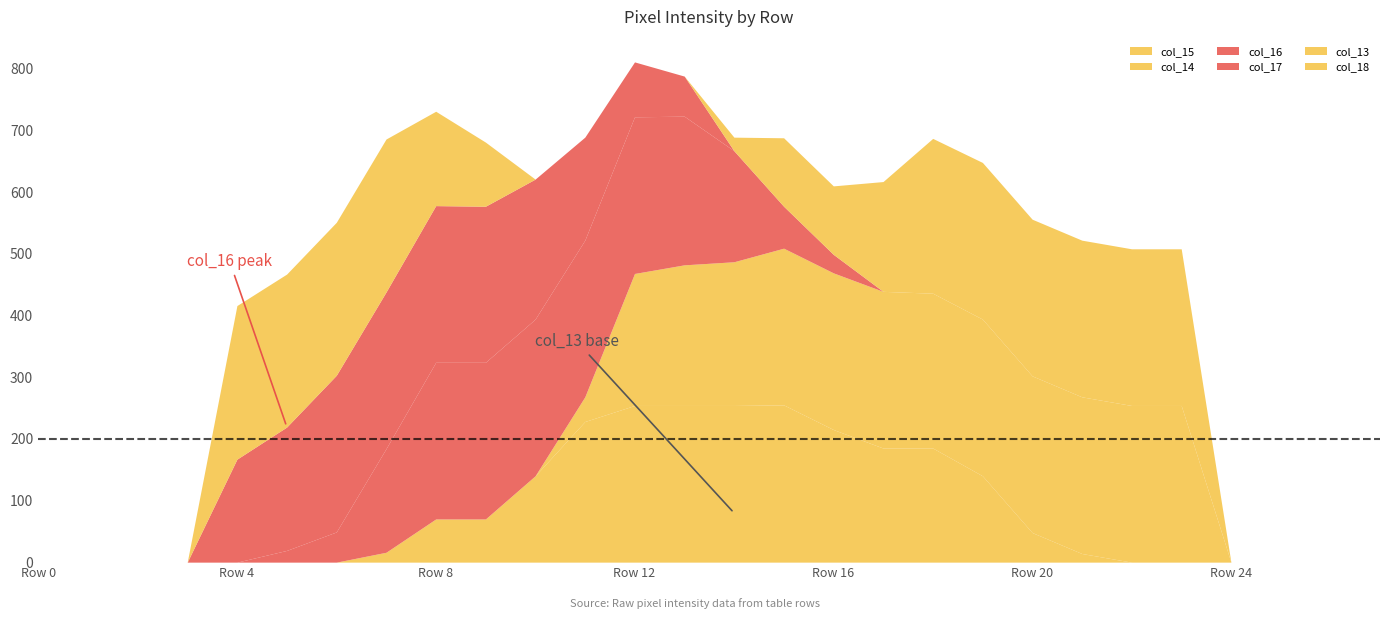

How many lines are shown in the chart?

6